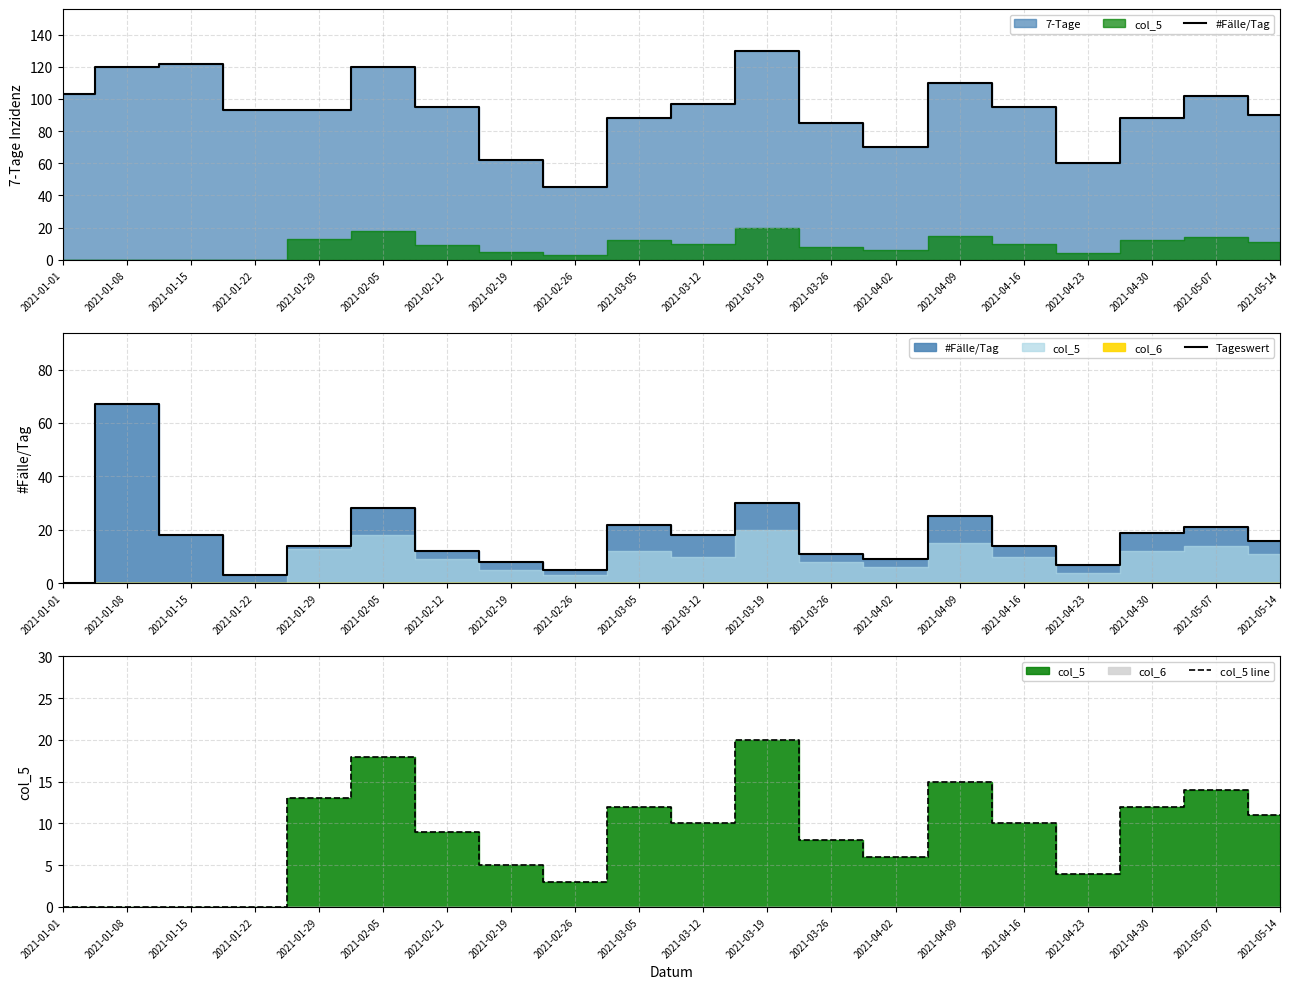

What is the highest value of the Tageswert series?

67